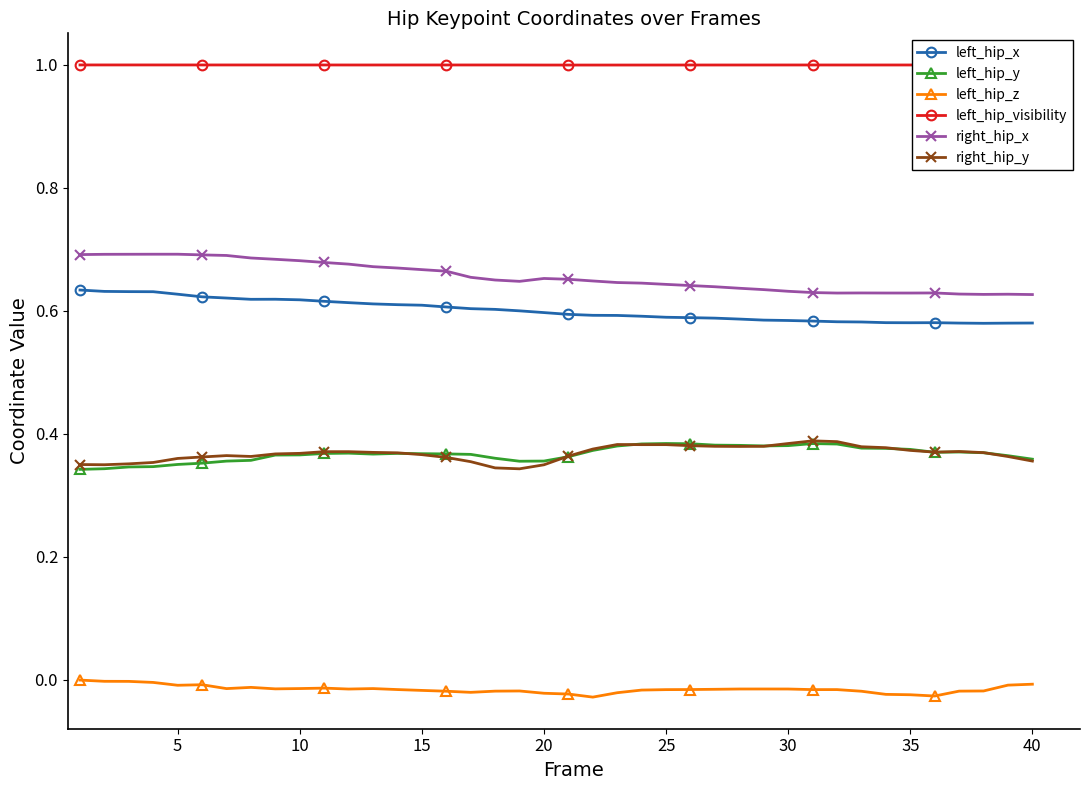

What is the maximum value shown in the chart?

1.0